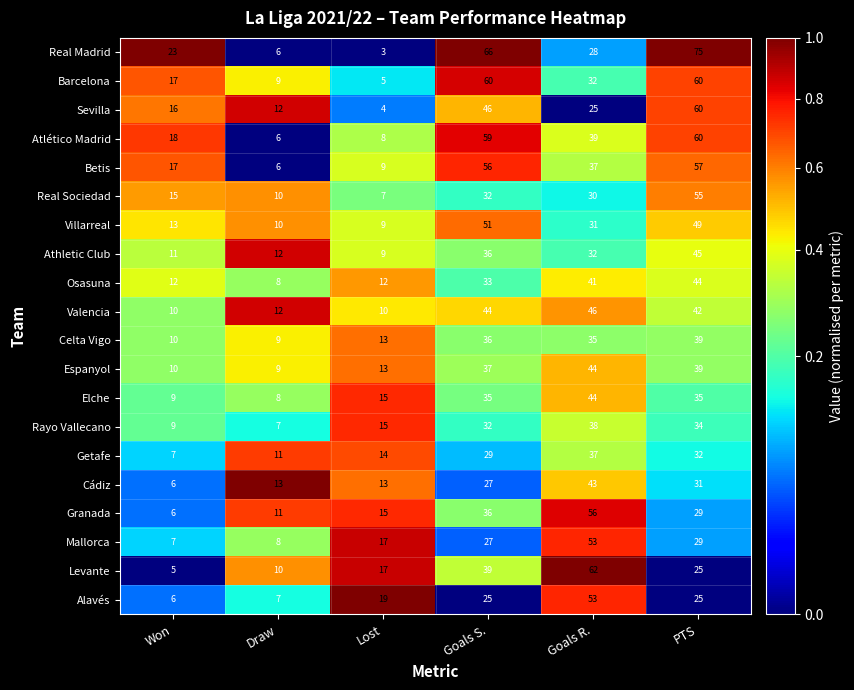

What is the sum of the Celta Vigo values at Lost and Goals R.?

48